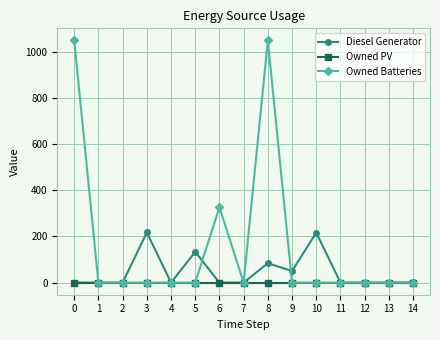

How many lines are shown in the chart?

3